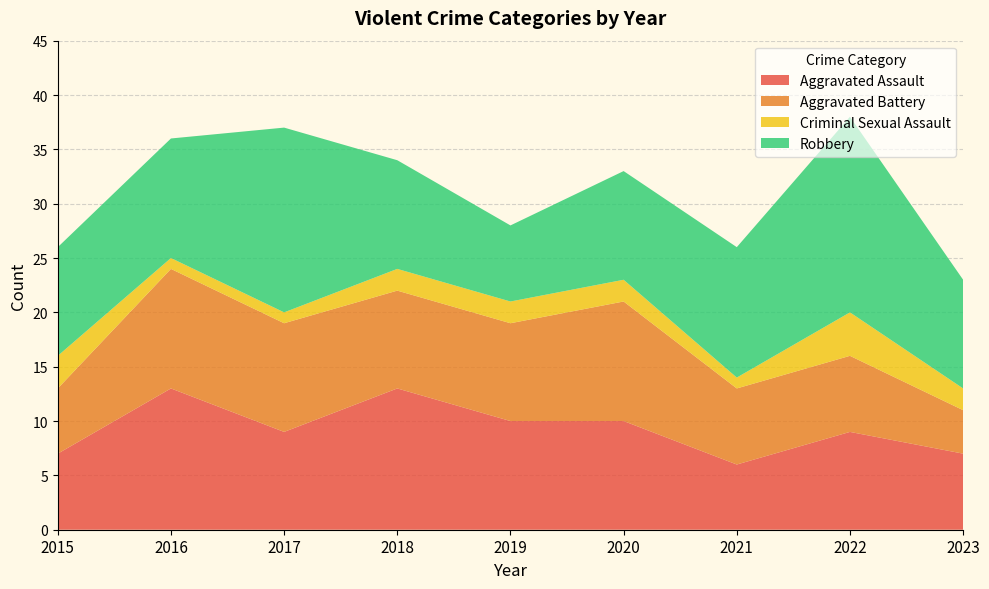

Reading left to right, list all the values displayed in this chart.

Aggravated Assault: 7	13	9	13	10	10	6	9	7
Aggravated Battery: 6	11	10	9	9	11	7	7	4
Criminal Sexual Assault: 3	1	1	2	2	2	1	4	2
Robbery: 10	11	17	10	7	10	12	18	10